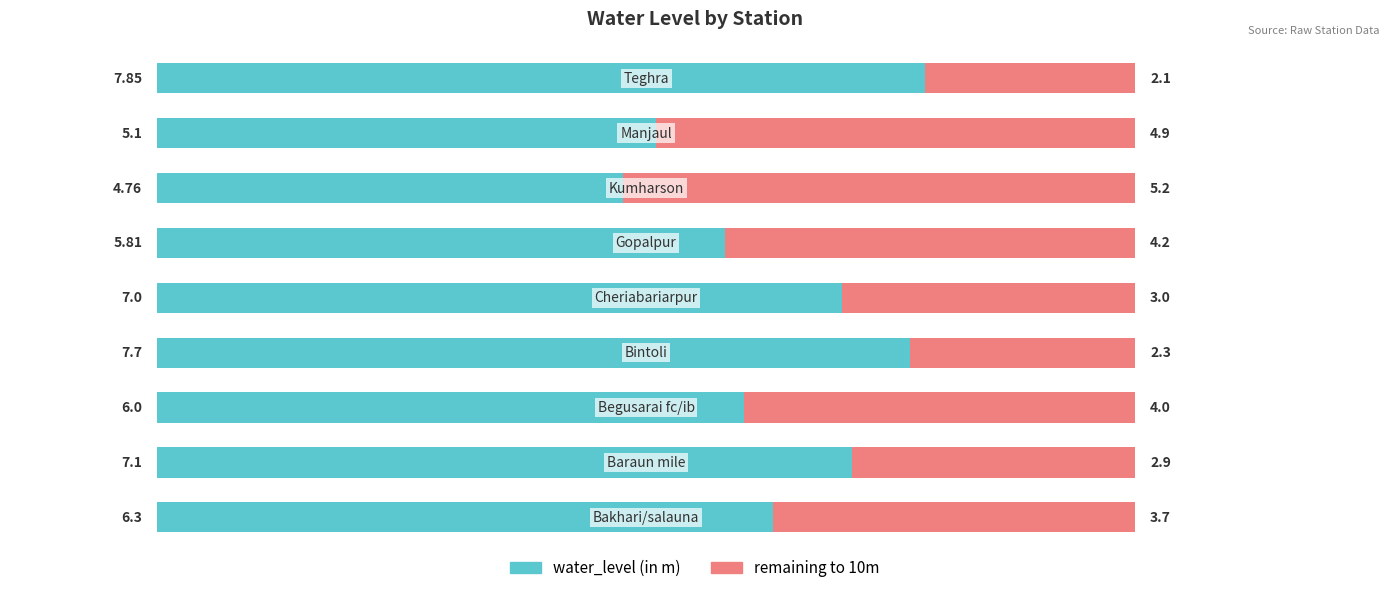

How many distinct data groups are displayed?

2